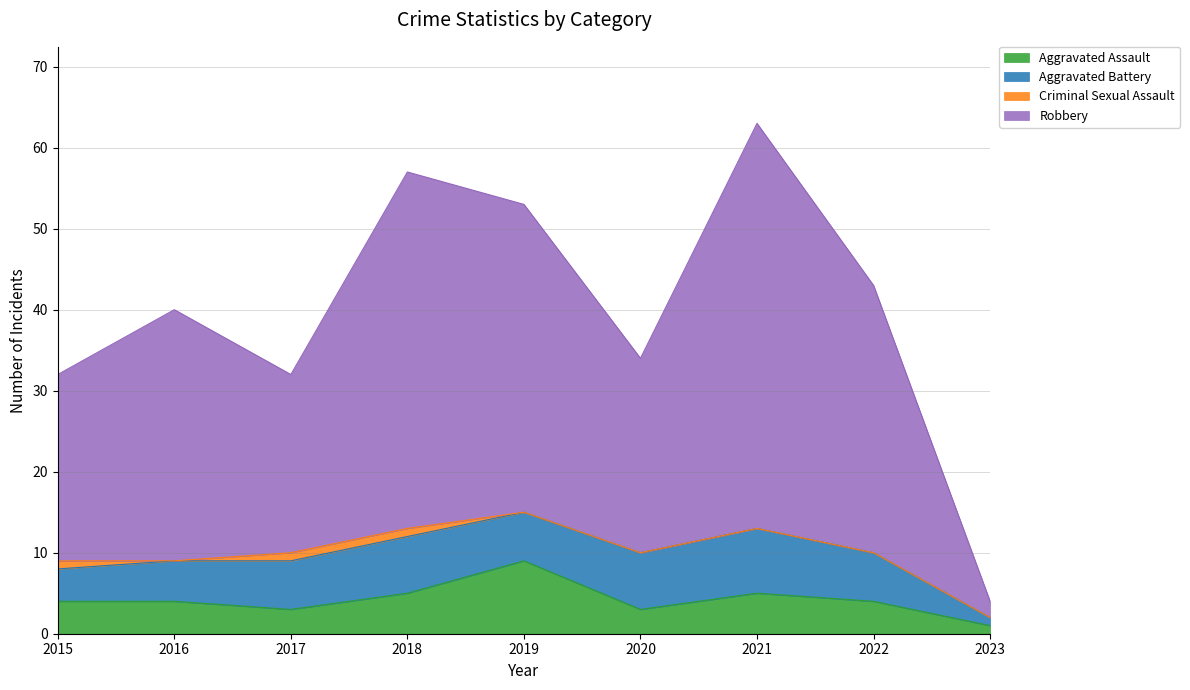

What is the highest value of the Aggravated Assault series?

9